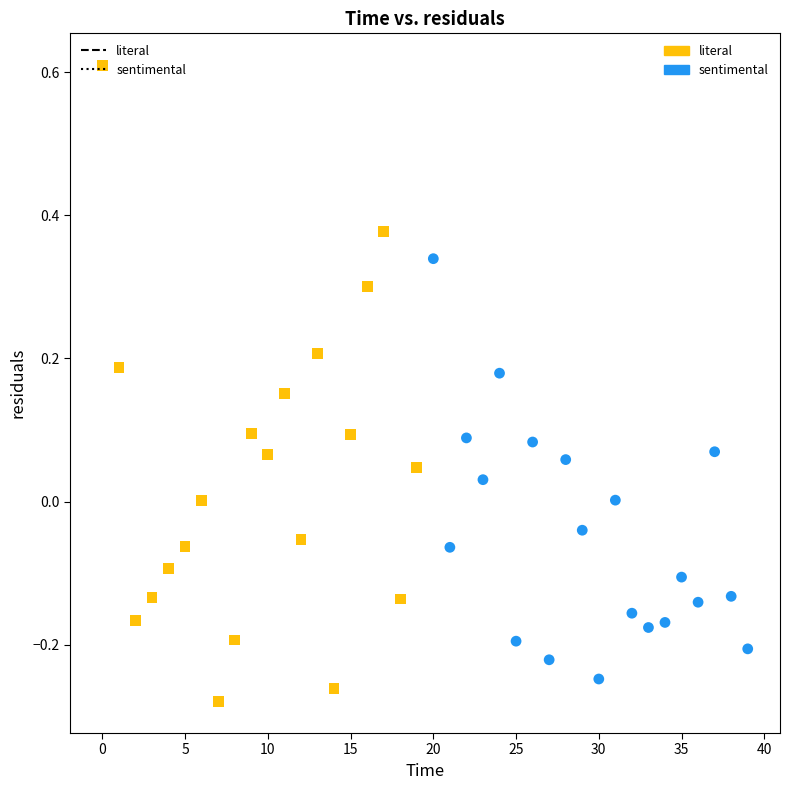

What are all the series names shown in the legend?

literal, sentimental